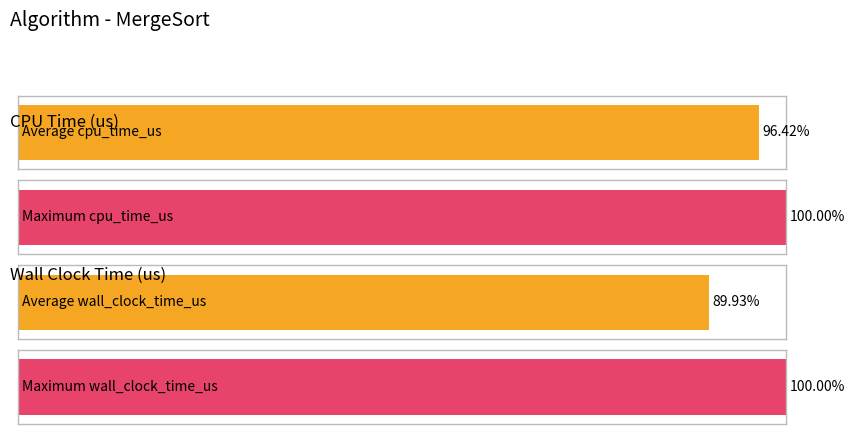

Does the chart contain stacked bars?

No